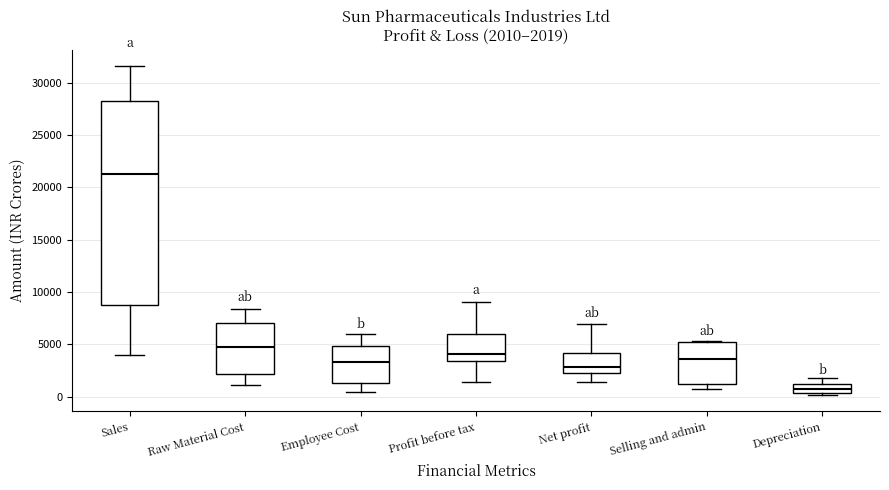

Comparing the boxes themselves (not the whiskers), which one is the tallest?

Sales